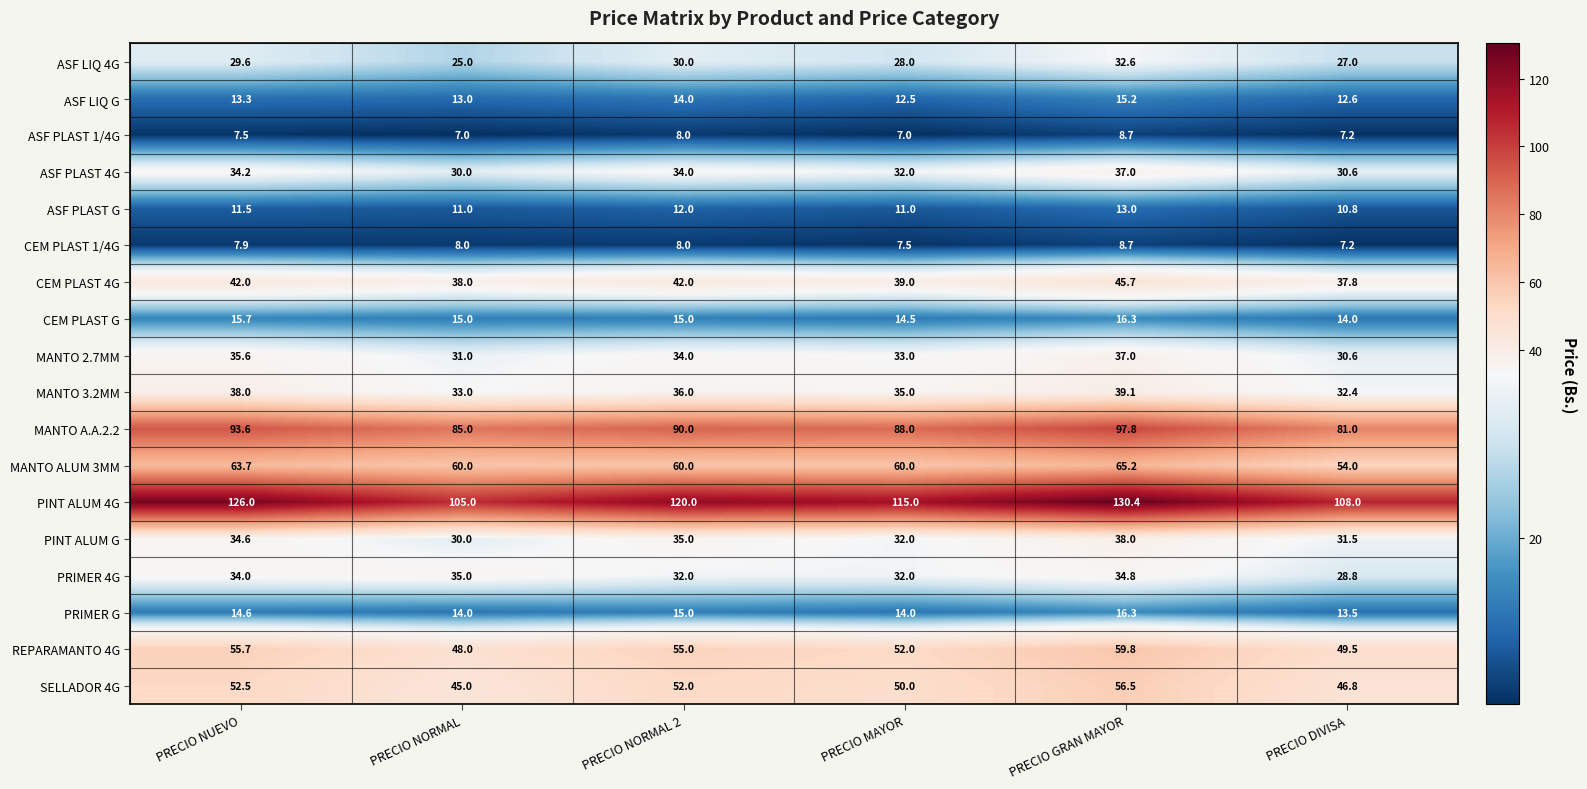

The value of ASF PLAST 4G at PRECIO DIVISA is 30.6. True or false?

True